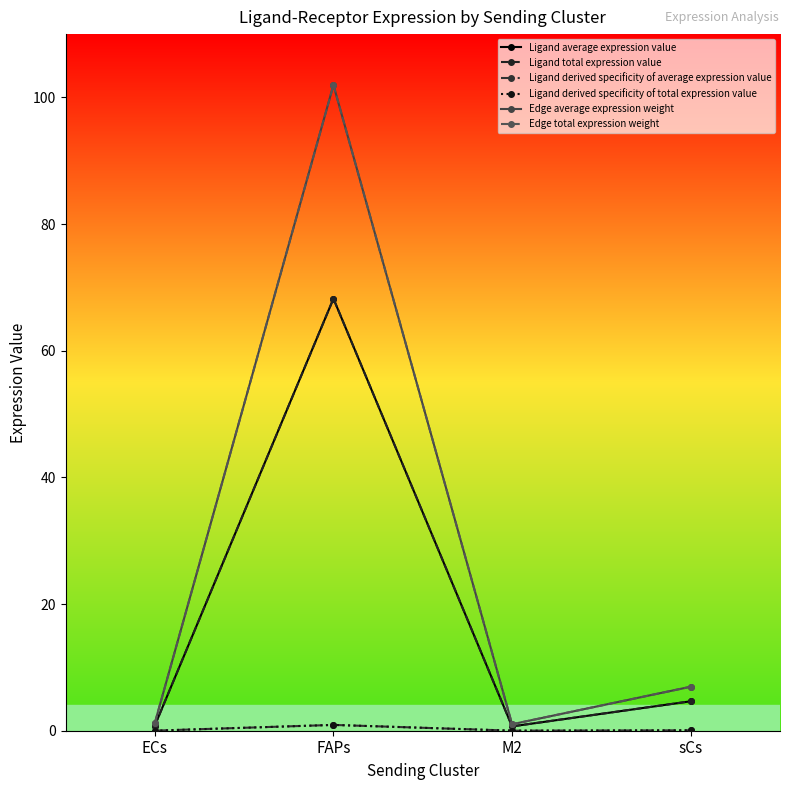

What is the average value of the Ligand total expression value series?

18.6